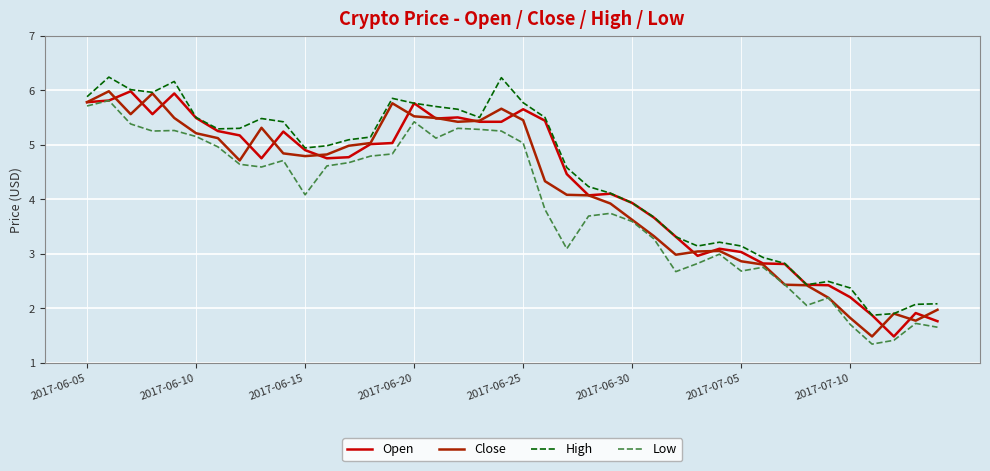

What is the minimum value for Low?

1.3